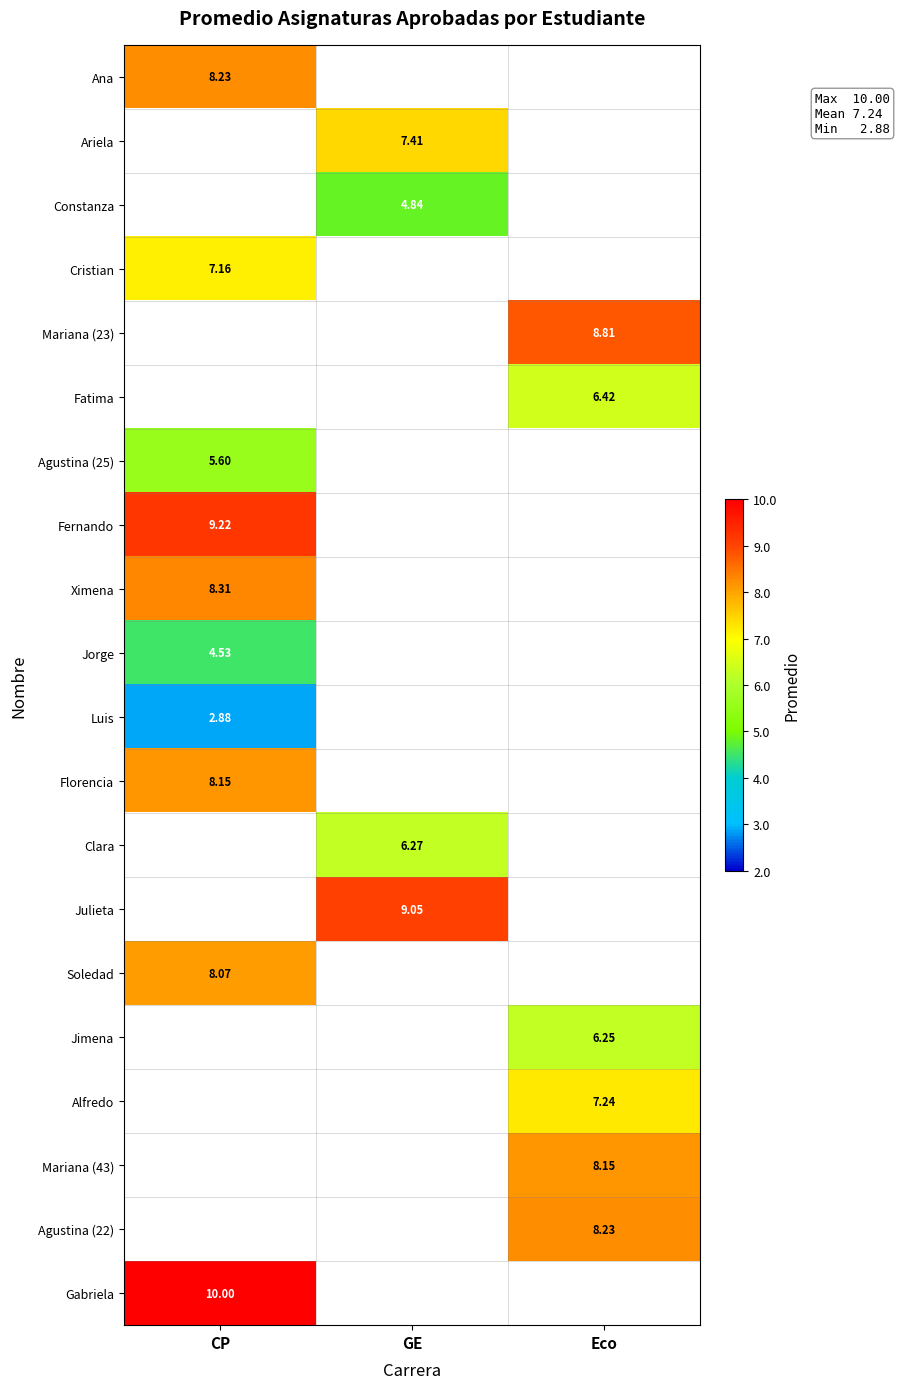

At which category does the chart reach its peak across all series?

CP